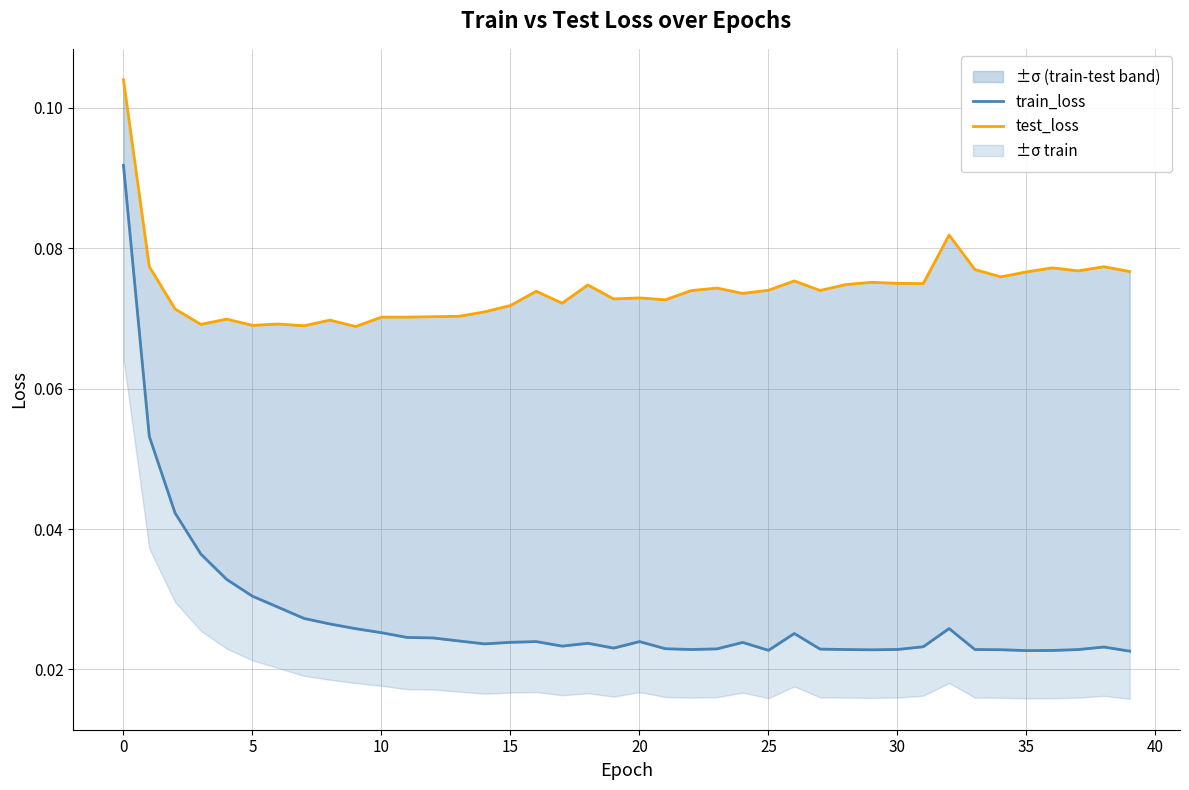

At how many categories does at least one series exceed 0?

40